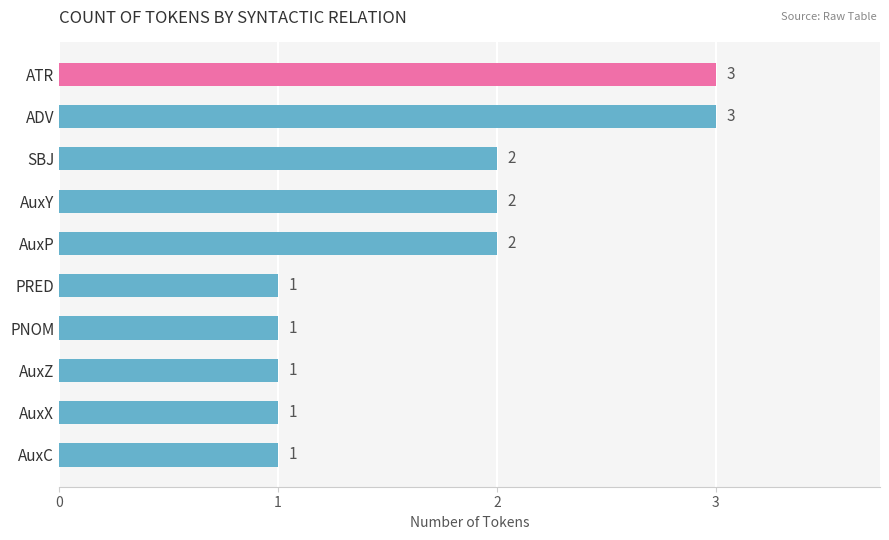

Reading top to bottom, list all the values displayed in this chart.

ATR=3	ADV=3	SBJ=2	AuxY=2	AuxP=2	PRED=1	PNOM=1	AuxZ=1	AuxX=1	AuxC=1